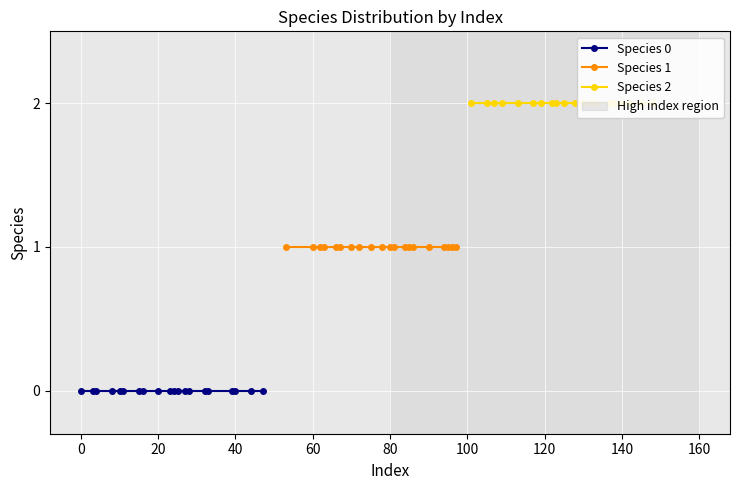

Is the value of Species 0 at 100 greater than the value of Species 2 at 19?

No